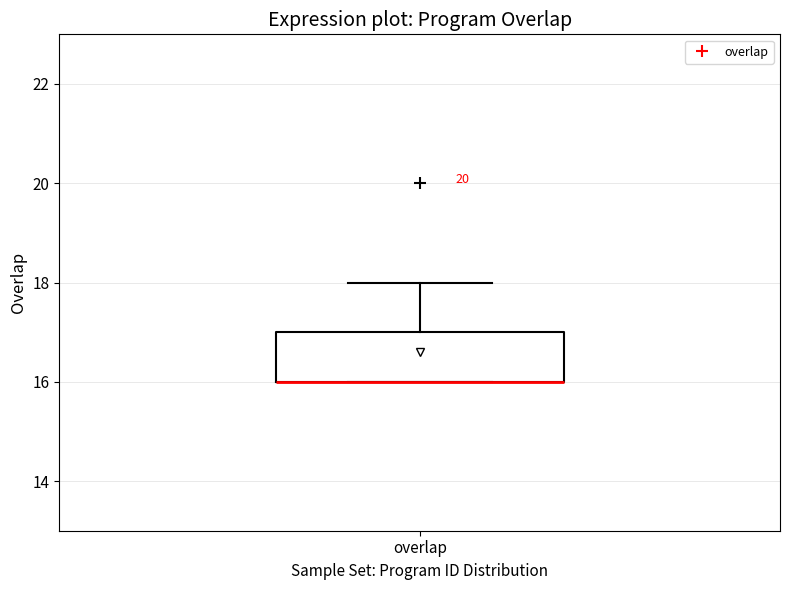

Read this box plot against the y-axis: the position of the median line, the range covered by the box, and the ends of both whiskers. The values are not printed on the chart, so give them approximately, as read against the axis.

median 16 (drawn on the box's lower edge), box 16 to 17, whiskers 16 to 18